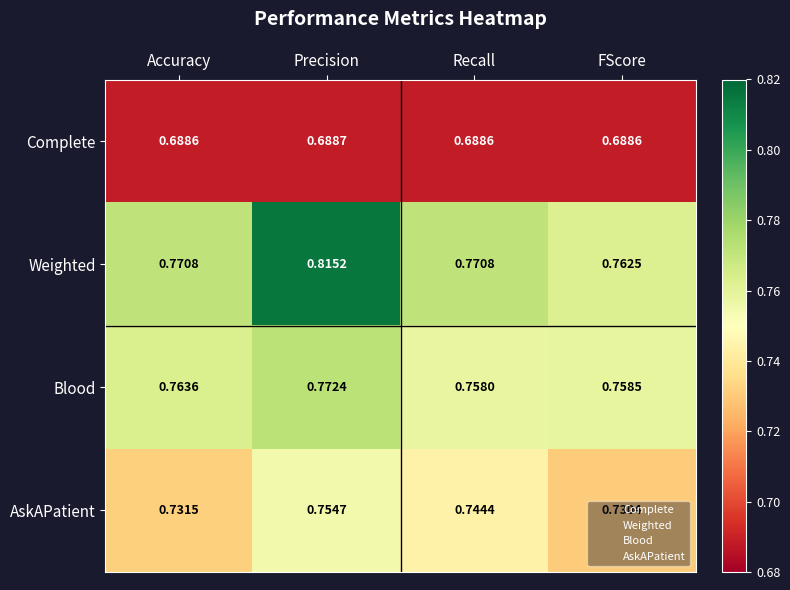

At which category does the chart reach its peak across all series?

Precision